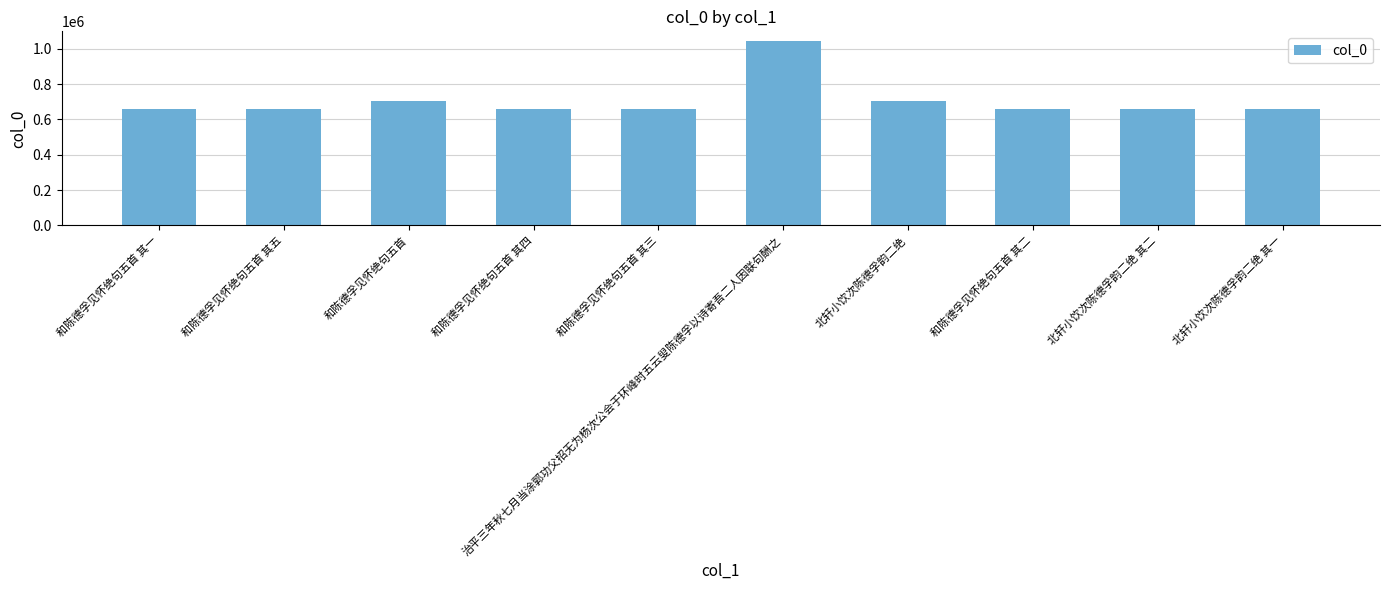

Which category has the highest value across all series?

治平三年秋七月当涂郭功父招无为杨次公会于环峰时五云叟陈德孚以诗寄吾二人因联句酬之